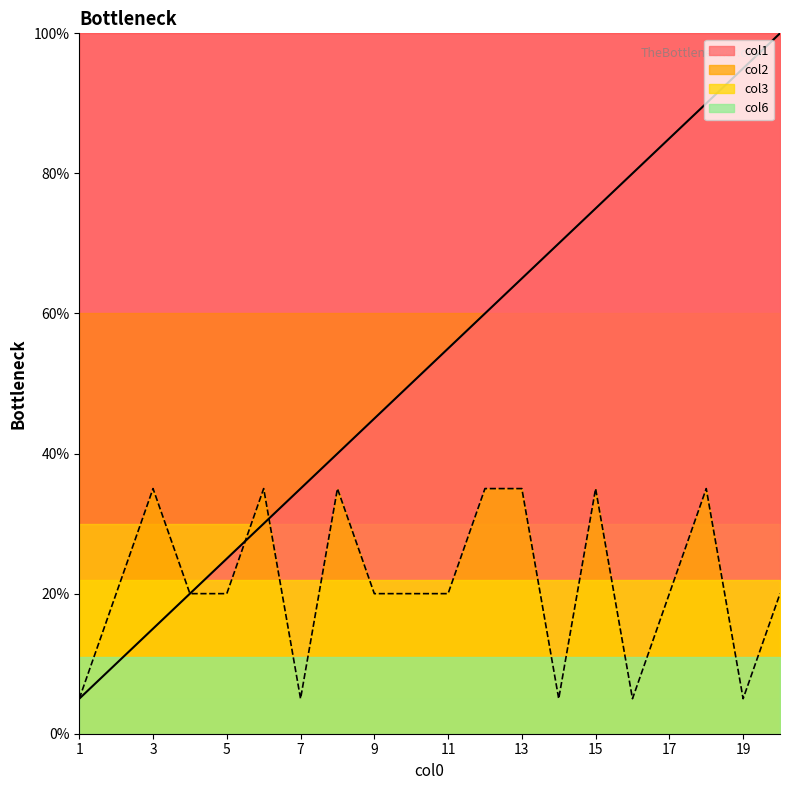

Where is col1 nearest to the value 52?

10